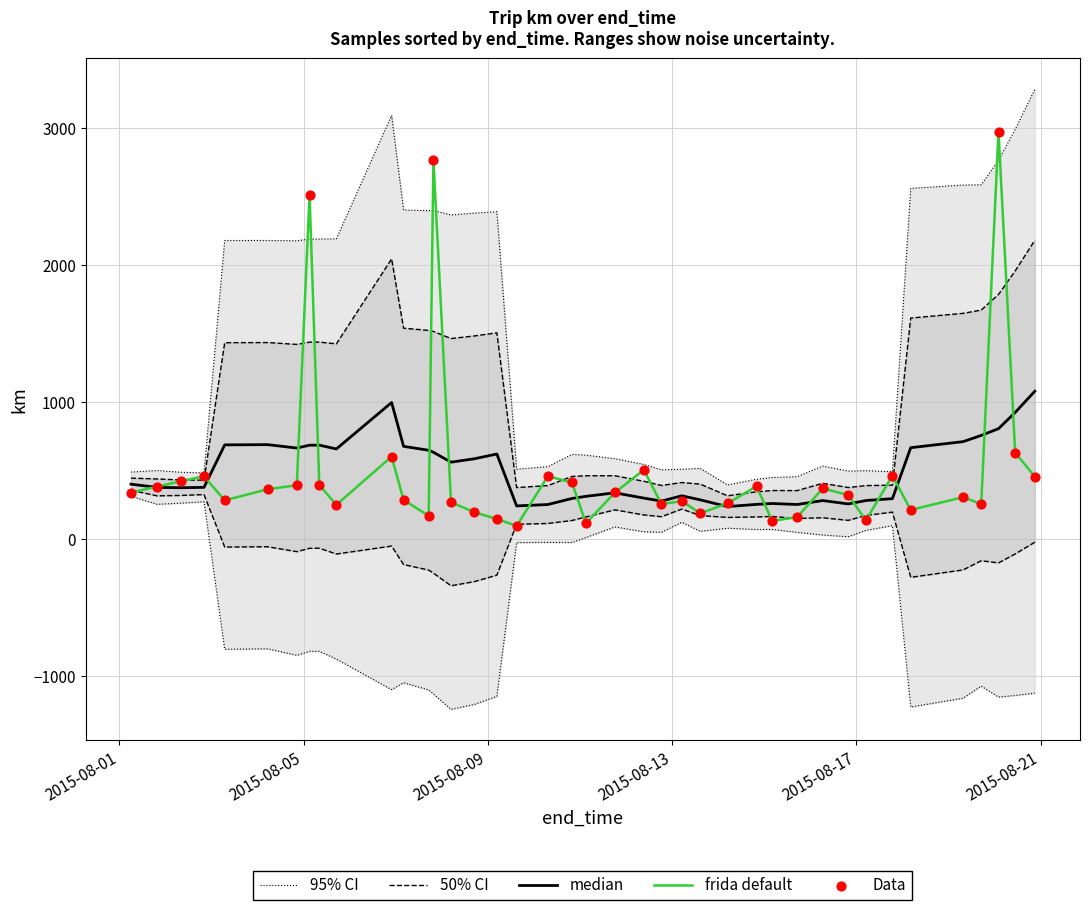

Which series has the widest spread of Y values?

frida default